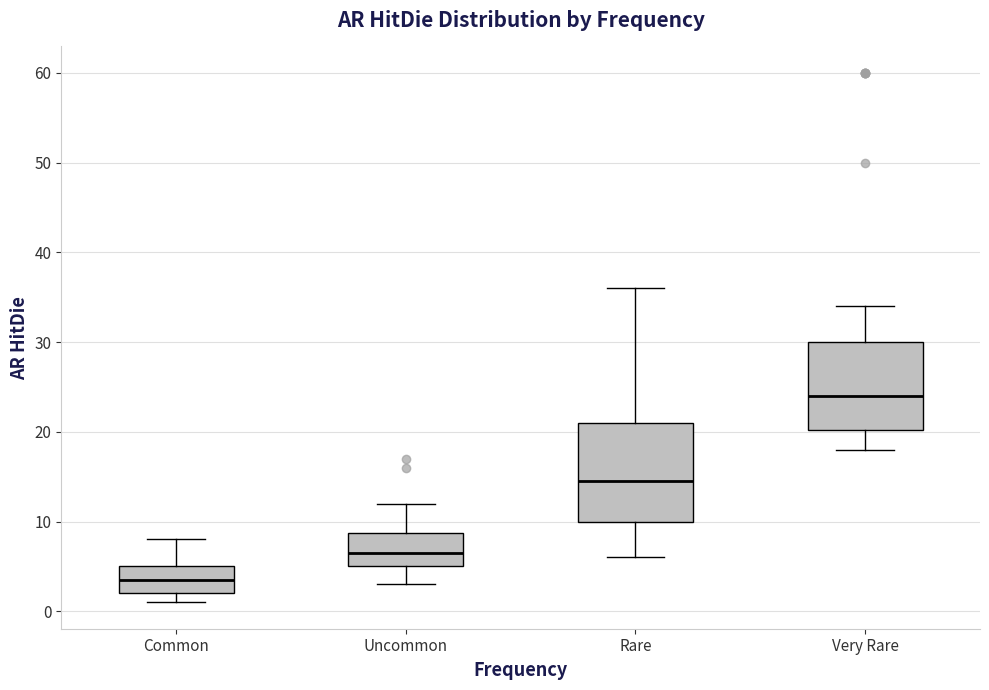

Reading left to right, transcribe this box plot: for each box, give where its median line is, the range the box spans, and where its two whiskers end, as read against the y-axis. The values are not printed on the chart, so give them approximately, as read against the axis.

Common: median 4, box 2 to 5, whiskers 1 to 8
Uncommon: median 7, box 5 to 9, whiskers 3 to 12
Rare: median 15, box 10 to 21, whiskers 6 to 36
Very Rare: median 24, box 20 to 30, whiskers 18 to 34